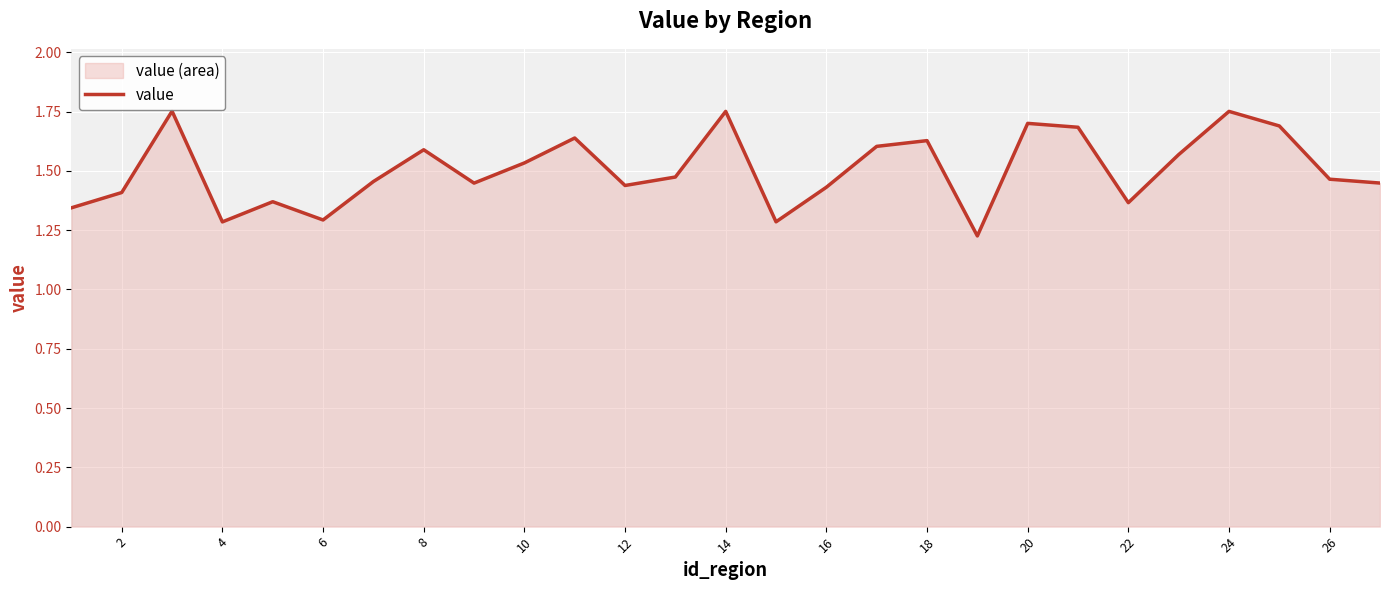

What is the difference between the maximum and second lowest values?

0.5